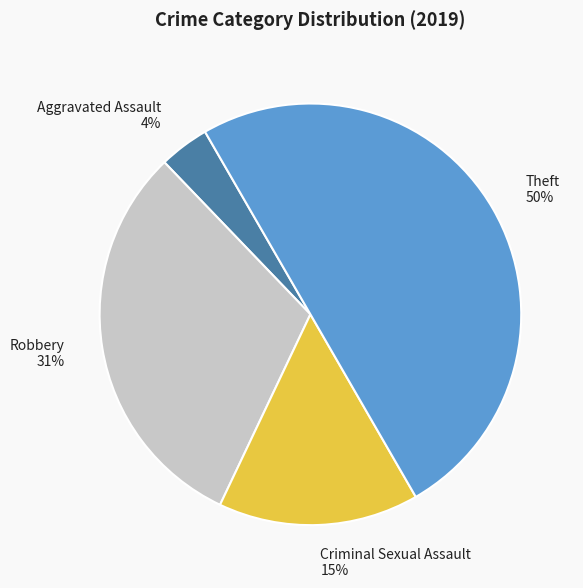

Which slice is the largest?

Theft 50%